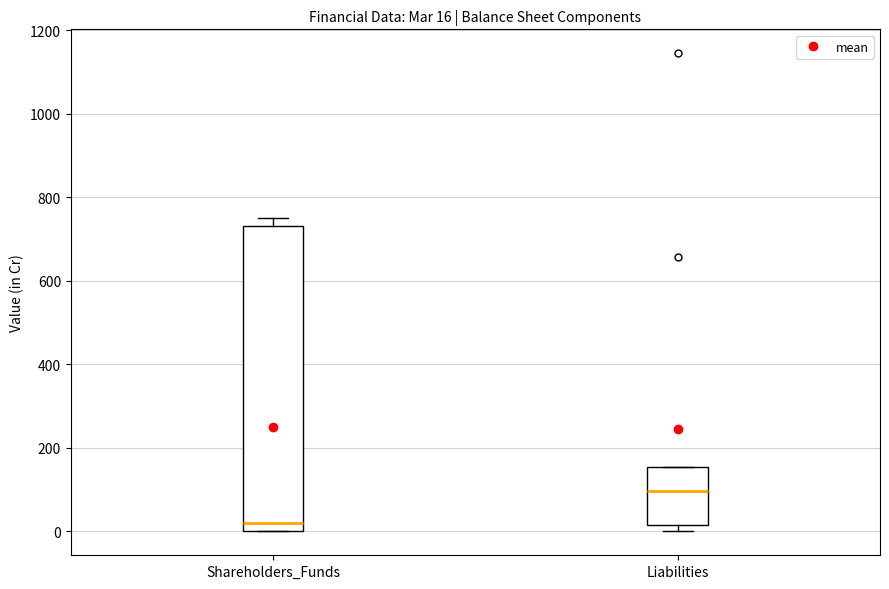

Which box's median line is the lowest?

Shareholders_Funds